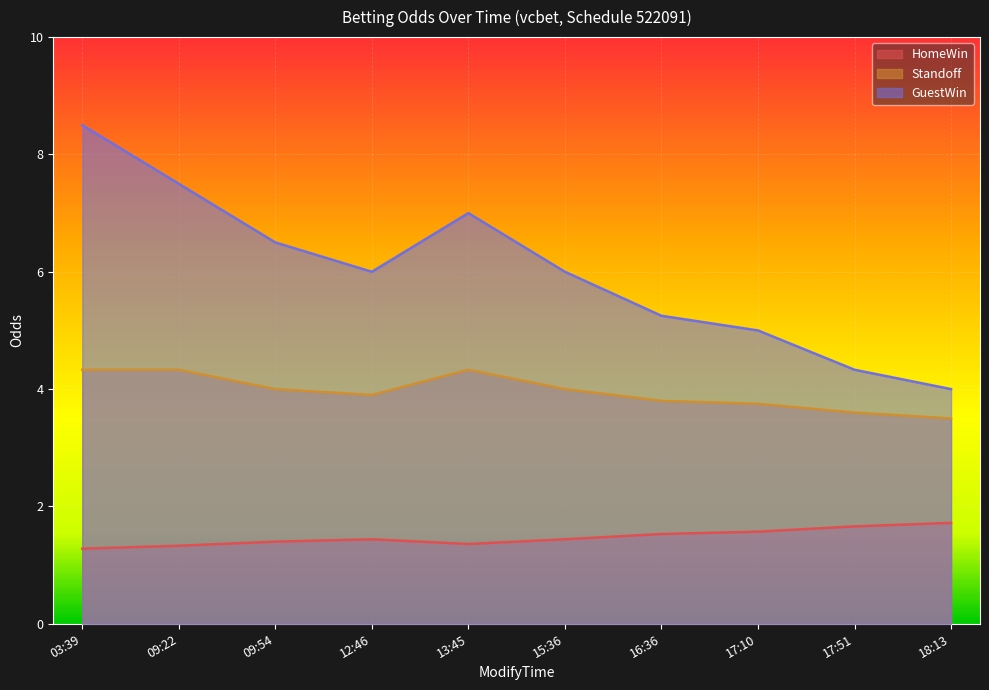

At which category is the sum across all series the highest?

03:39